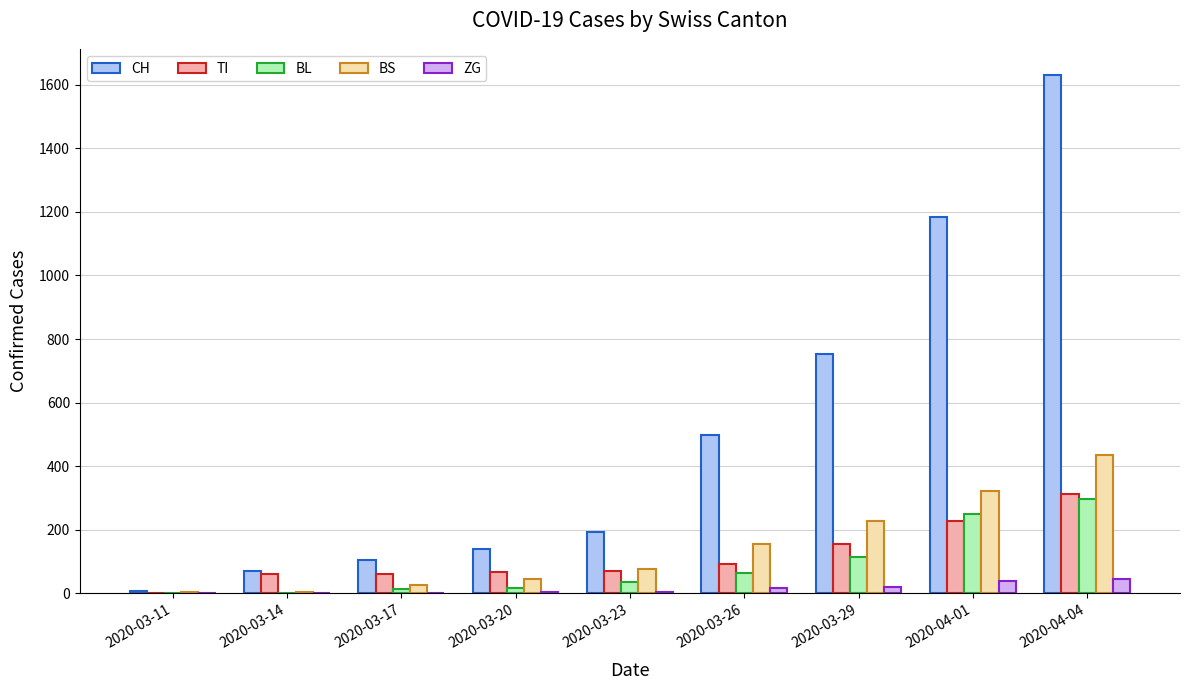

Which series has the widest spread of values?

CH